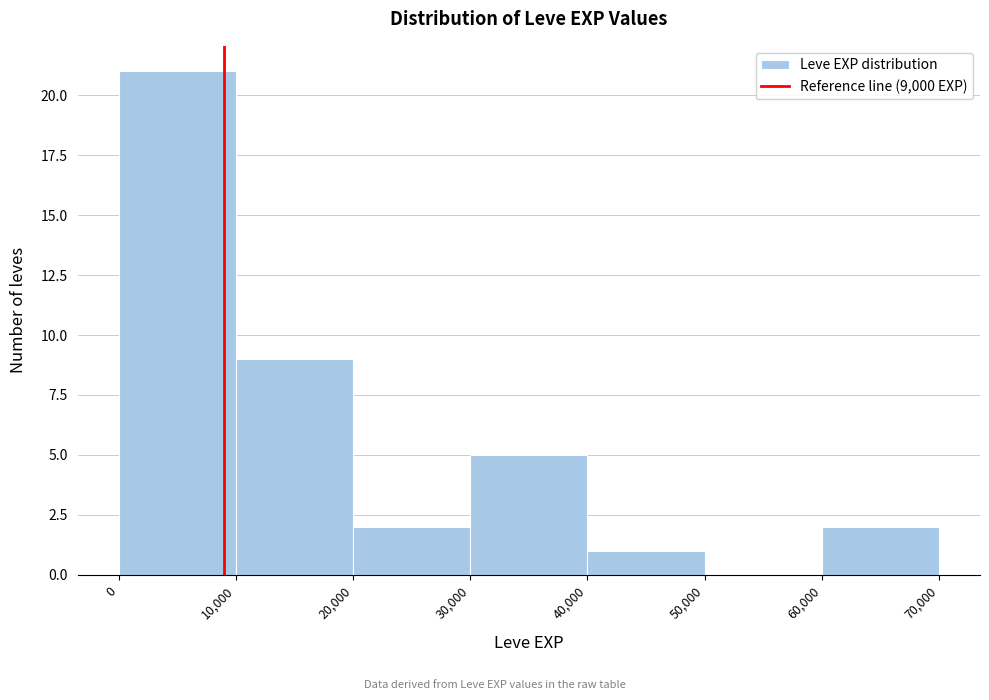

Reading left to right, list every bar in this chart as the range it spans on the x-axis followed by its height. The values are not printed on the chart, so give them approximately, as read against the axis.

0 to 10,000: 21
10,000 to 20,000: 9
20,000 to 30,000: 2
30,000 to 40,000: 5
40,000 to 50,000: 1
50,000 to 60,000: 0
60,000 to 70,000: 2